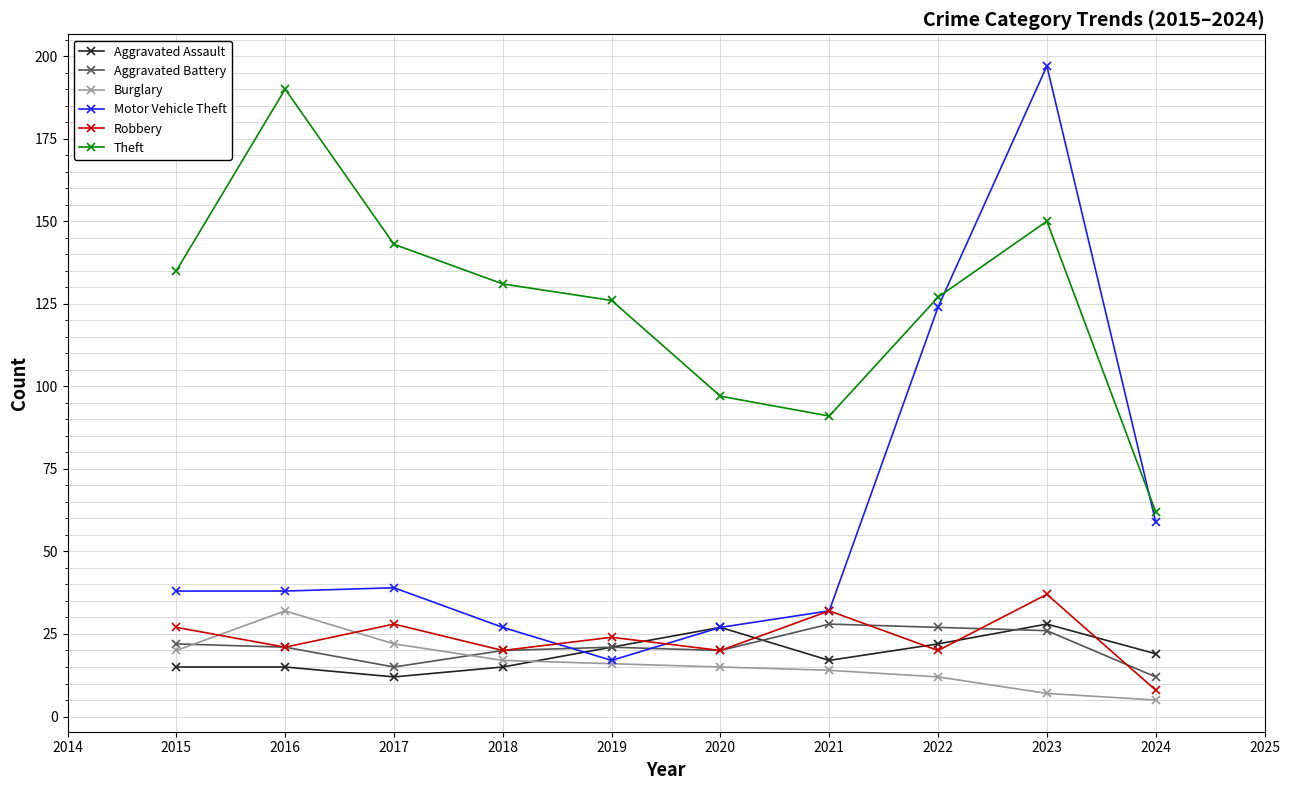

After their last crossing, which series has the higher values: Theft or Motor Vehicle Theft?

Theft